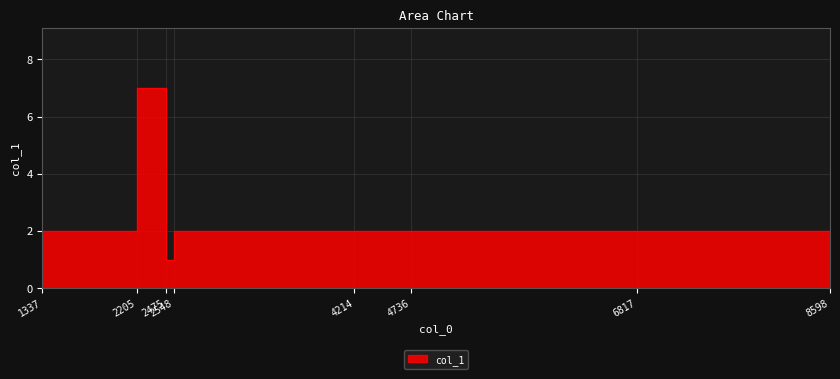

Approximately how many times larger is the value at 4214 compared to 6817?

1.0